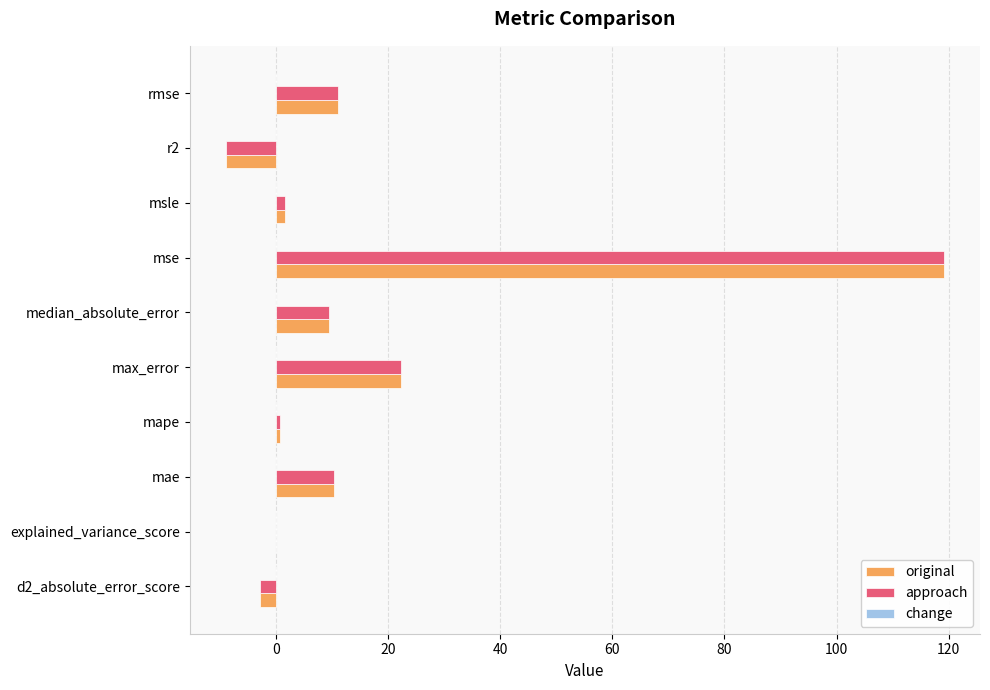

Which label corresponds to the largest value in the chart?

mse